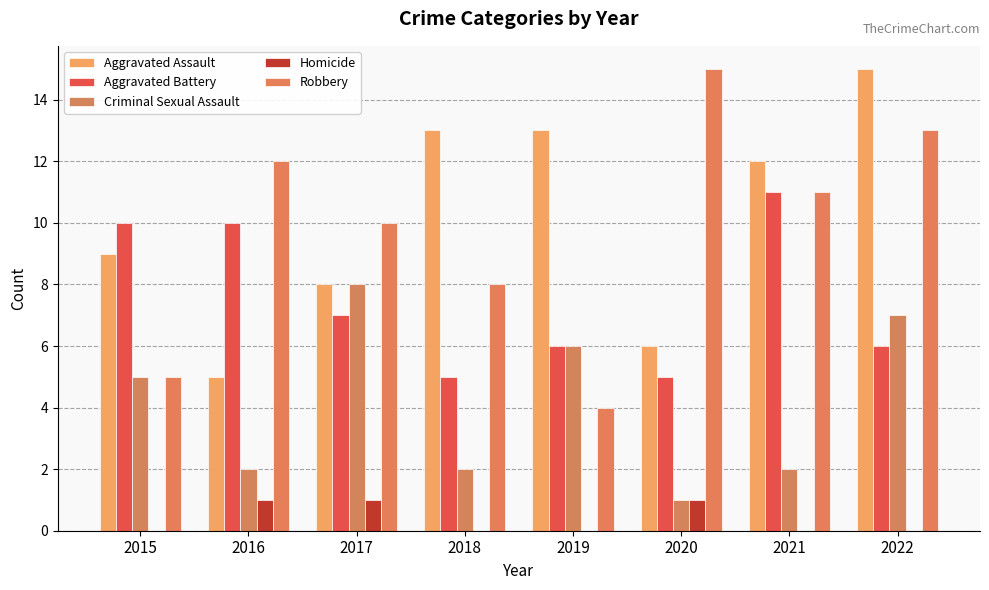

The value of Aggravated Assault at 2017 is 8. True or false?

True